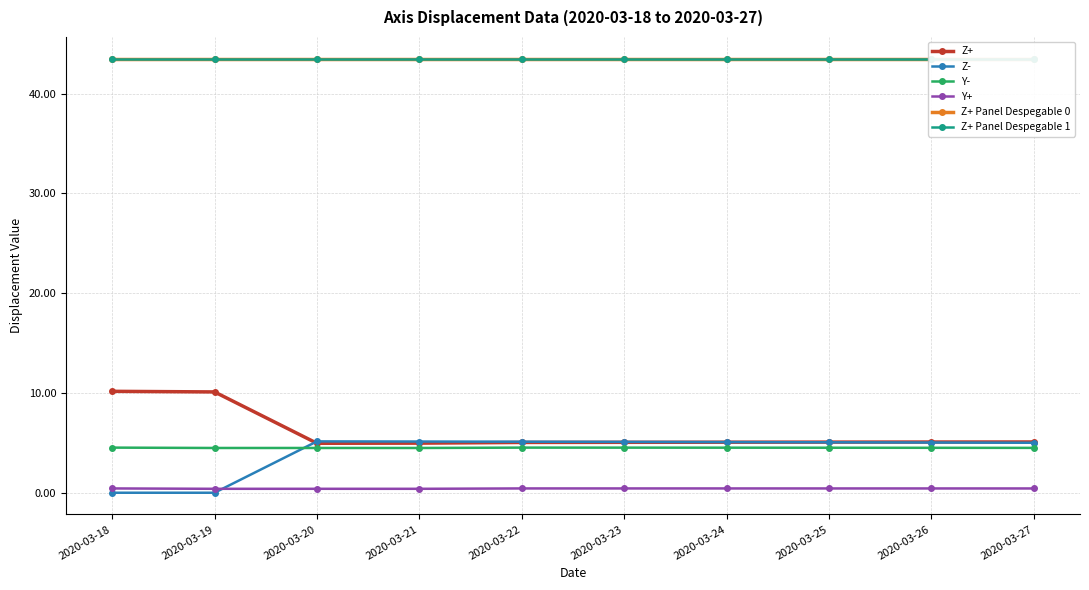

Is it true that Y- equals 2.9 at 2020-03-23?

False